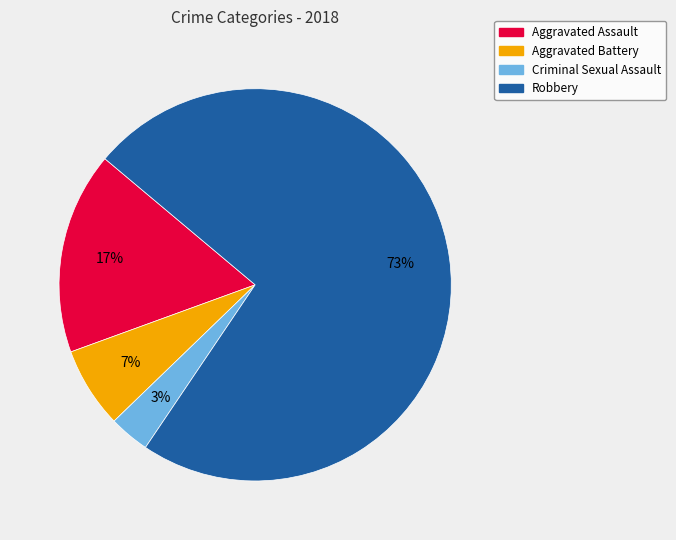

To the nearest percent, what is the difference between the largest and smallest slice percentages?

70%